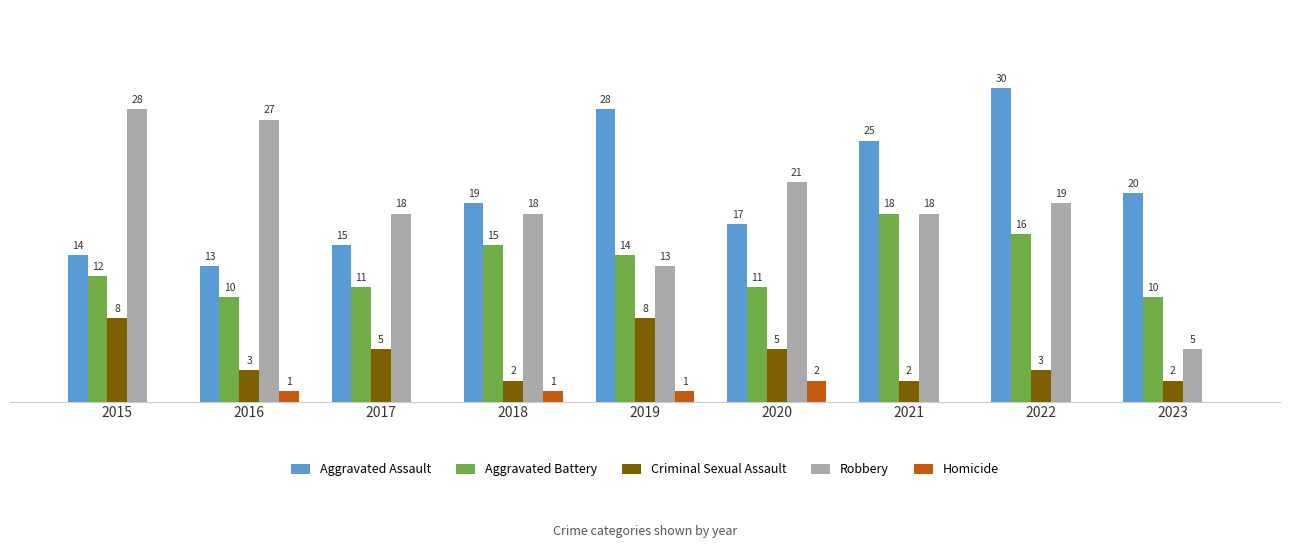

Which series changed the most between 2015 and 2018?

Robbery